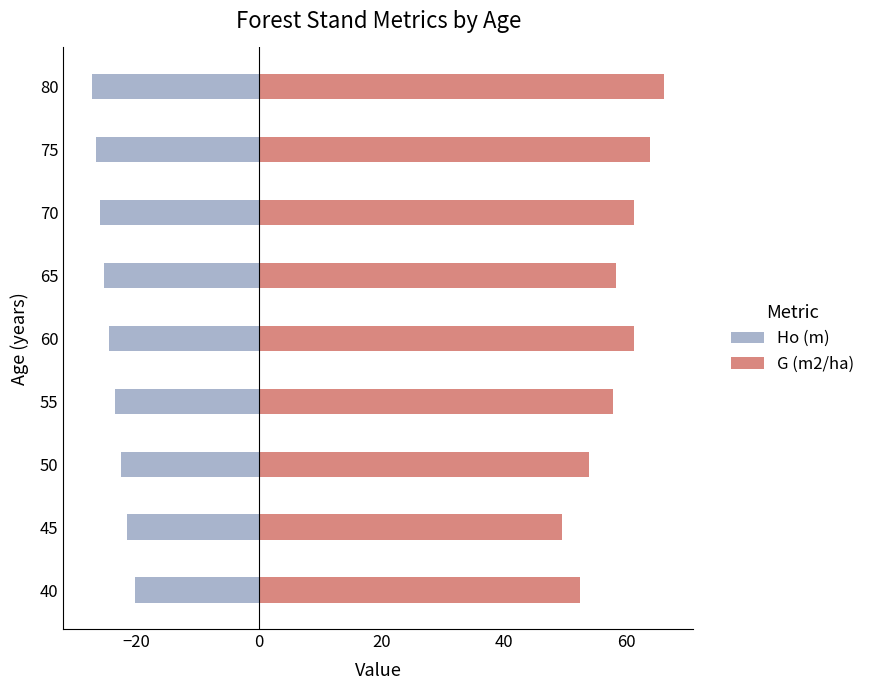

What is the smallest value displayed?

-27.3